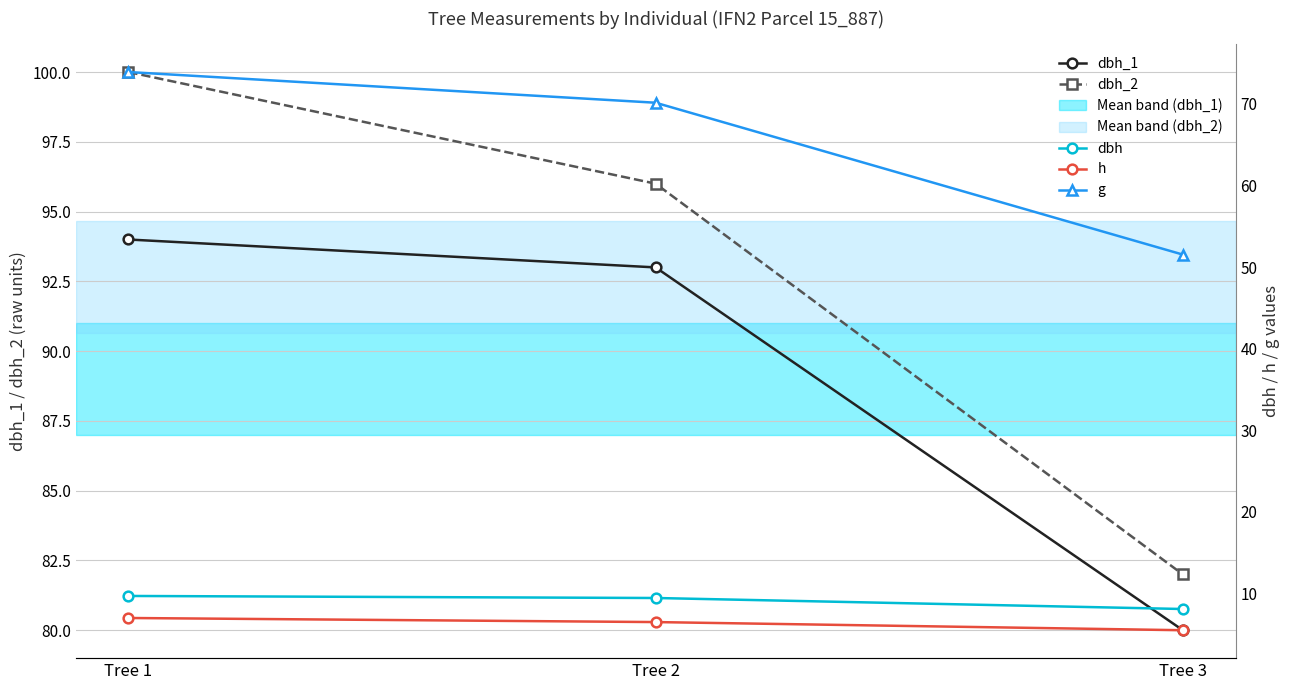

What is the spread (max minus min) of values at Tree 1?

93.0